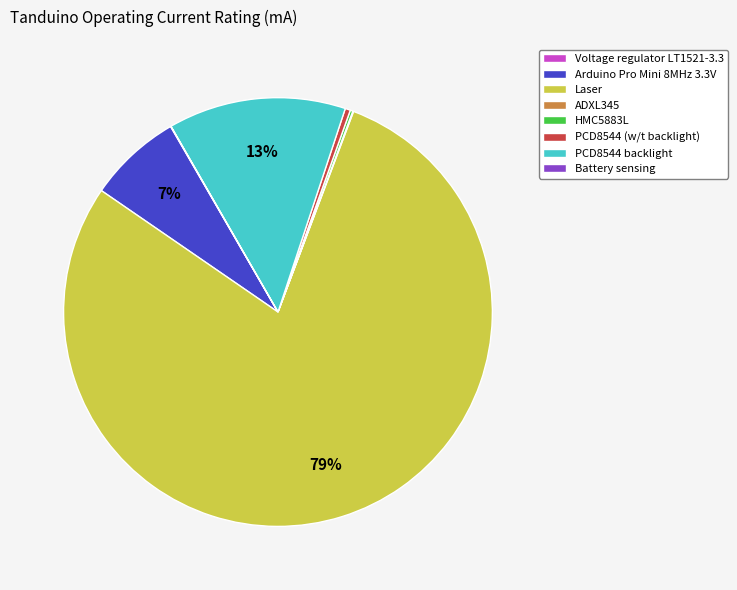

Is it true that Arduino Pro Mini 8MHz 3.3V is 21% of the pie?

False